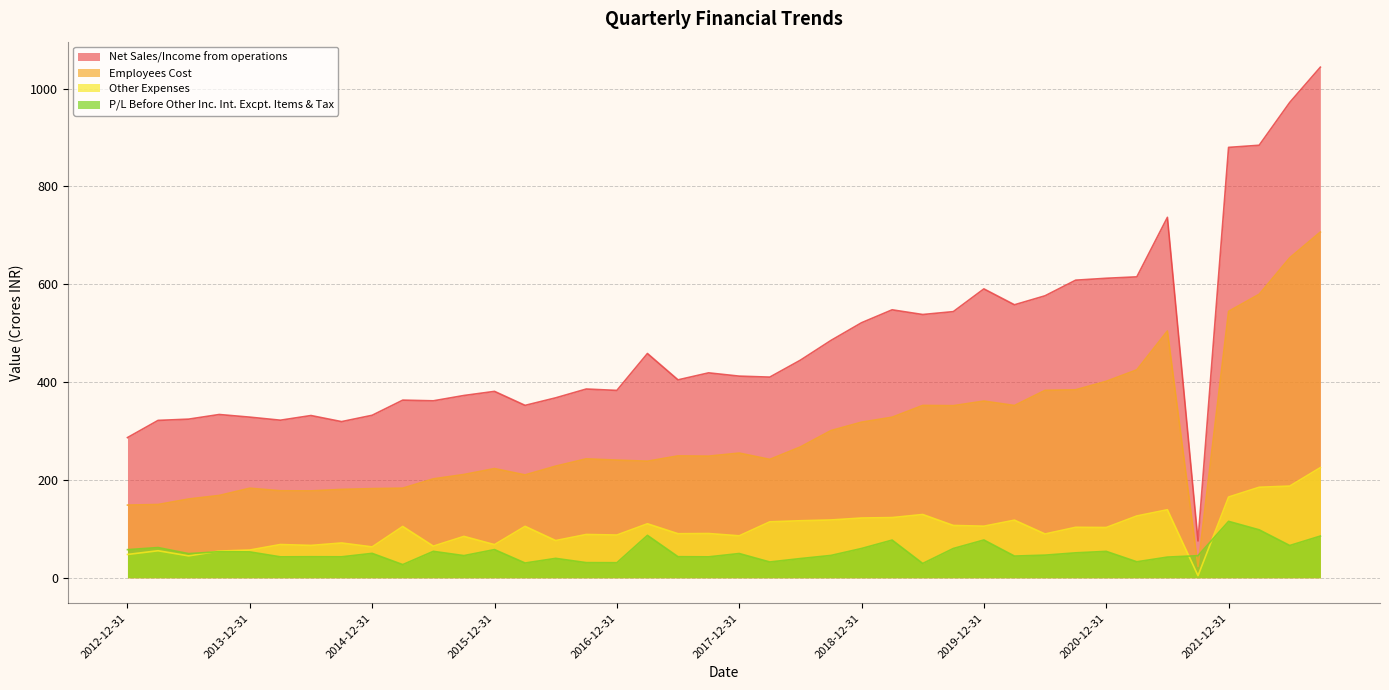

Rank the series by their maximum value, from lowest to highest.

P/L Before Other Inc. Int. Excpt. Items & Tax, Other Expenses, Employees Cost, Net Sales/Income from operations